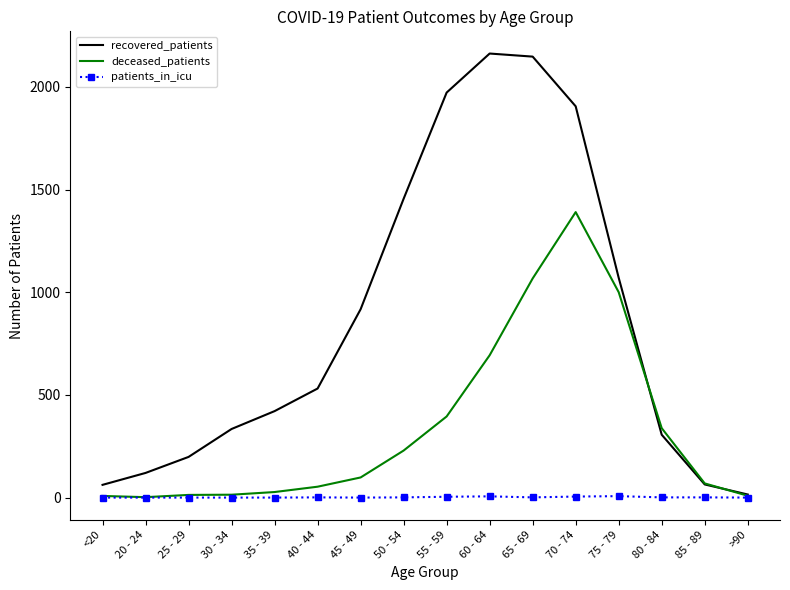

What is the average value of the patients_in_icu series?

2